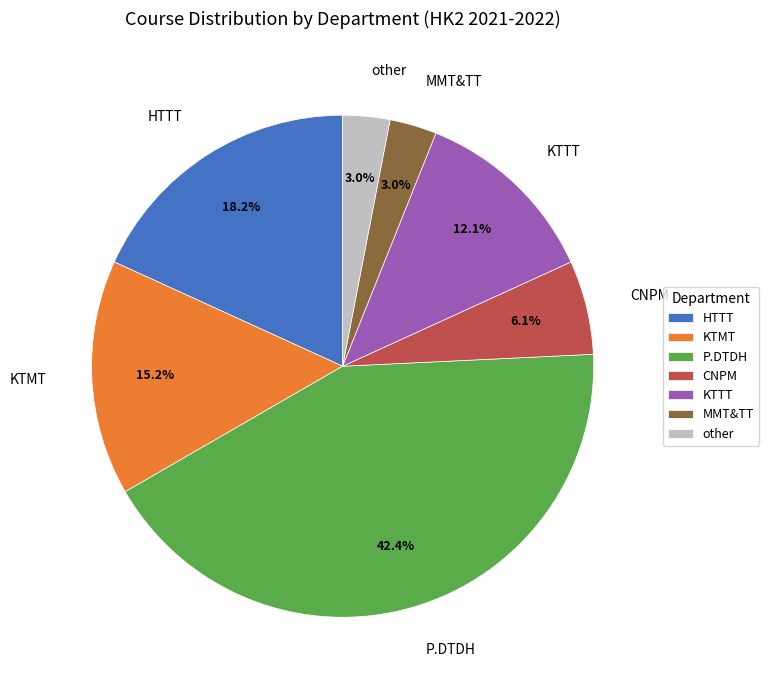

Which category has the biggest portion of the pie?

P.DTDH